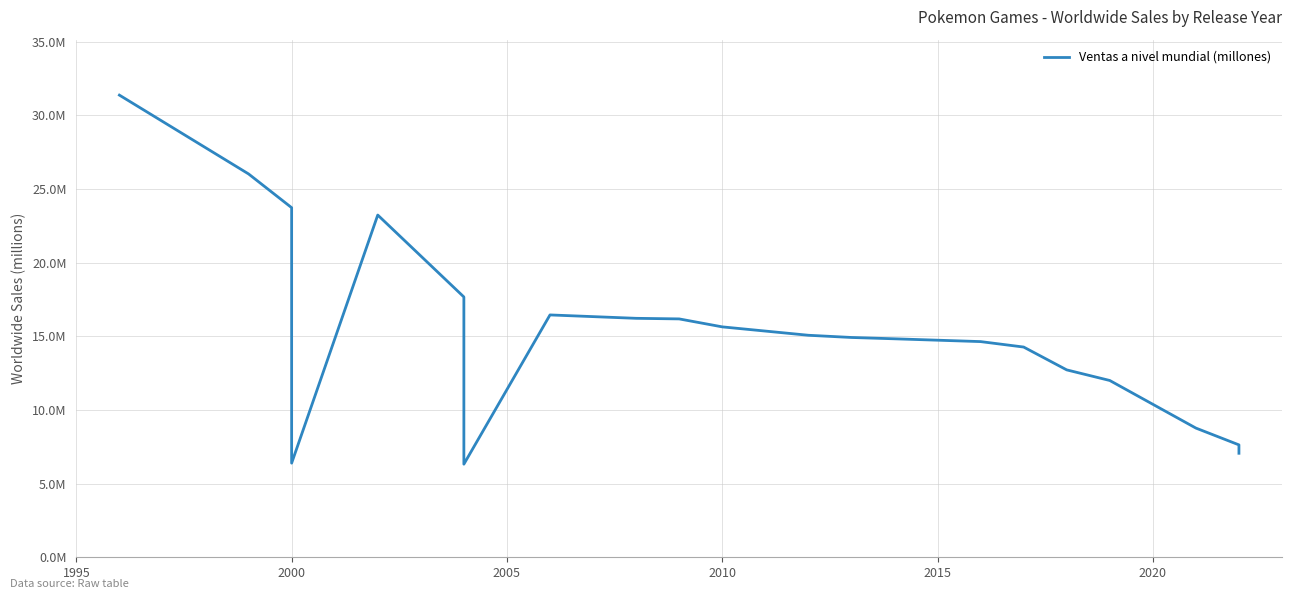

How many categories are shown in the chart?

21